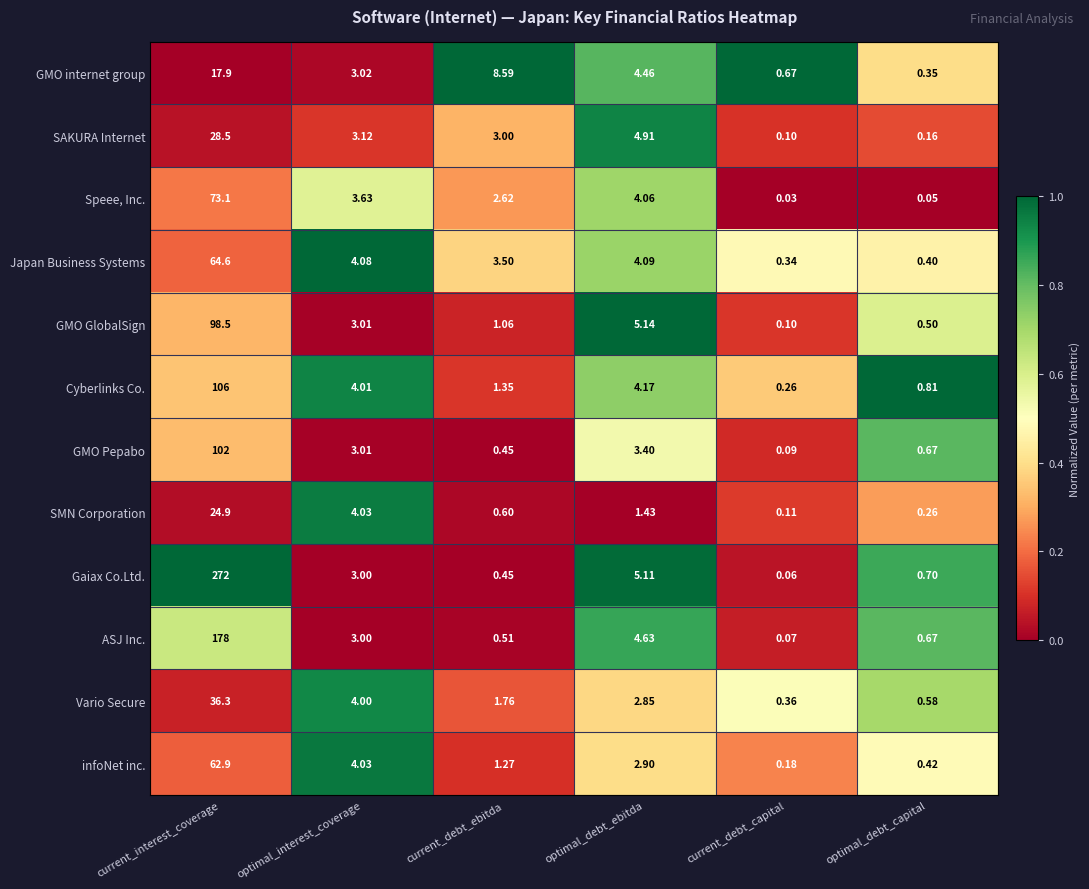

Rank the series by their maximum value, from lowest to highest.

GMO internet group, SMN Corporation, SAKURA Internet, Vario Secure, infoNet inc., Japan Business Systems, Speee, Inc., GMO GlobalSign, GMO Pepabo, Cyberlinks Co., ASJ Inc., Gaiax Co.Ltd.